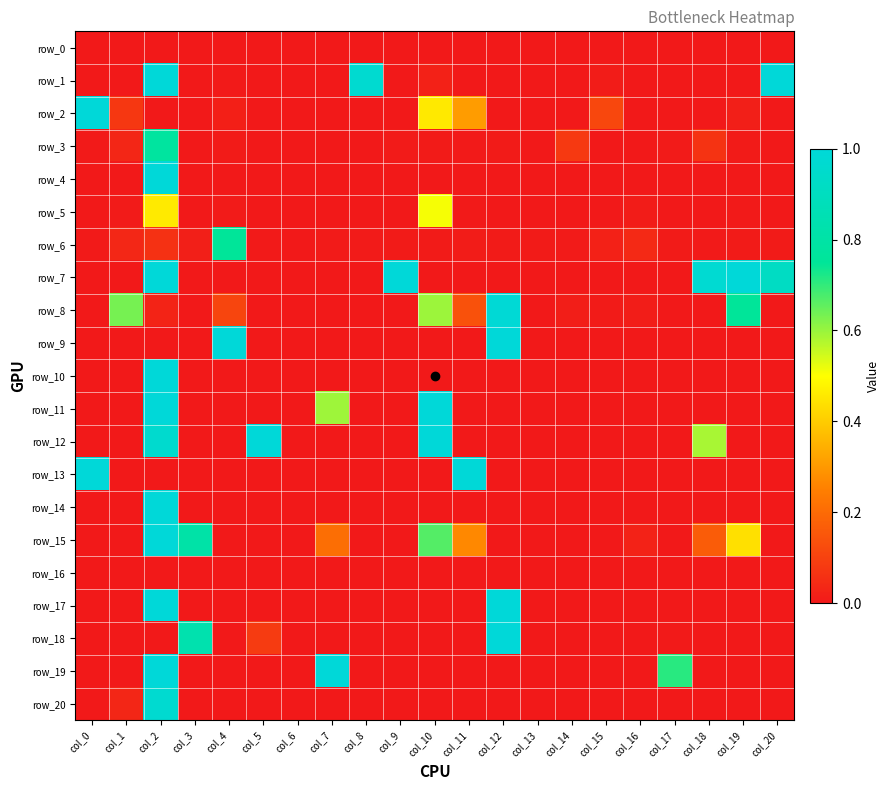

What is the difference between the maximum and minimum values in the row_12 series?

1.0